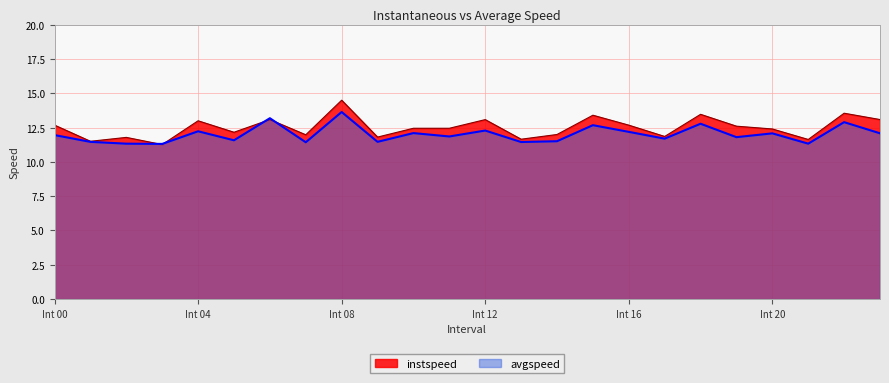

Reading left to right, transcribe all the data shown in this chart.

instspeed: 12.7	11.5	11.8	11.3	13.0	12.2	13.1	12.0	14.5	11.8	12.4	12.4	13.1	11.6	12.0	13.4	12.7	11.9	13.5	12.6	12.4	11.6	13.5	13.1
avgspeed: 12.0	11.5	11.3	11.3	12.2	11.6	13.2	11.4	13.6	11.5	12.1	11.8	12.3	11.4	11.5	12.7	12.2	11.7	12.8	11.8	12.1	11.3	12.9	12.1